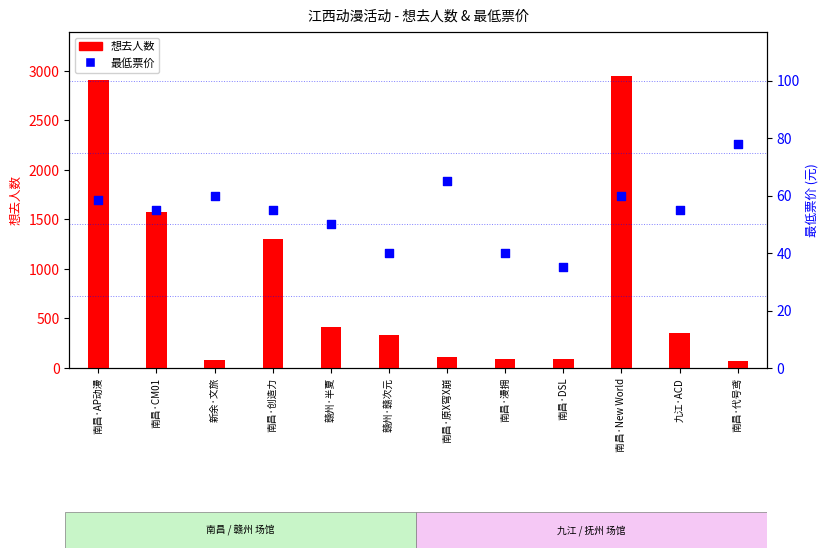

Which series has the widest spread of Y values?

想去人数